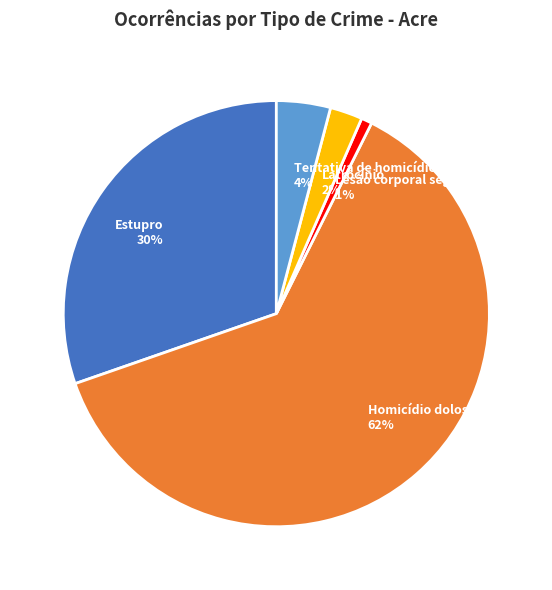

Between Tentativa de homicídio 4% and Estupro 30%, which is larger?

Estupro 30%